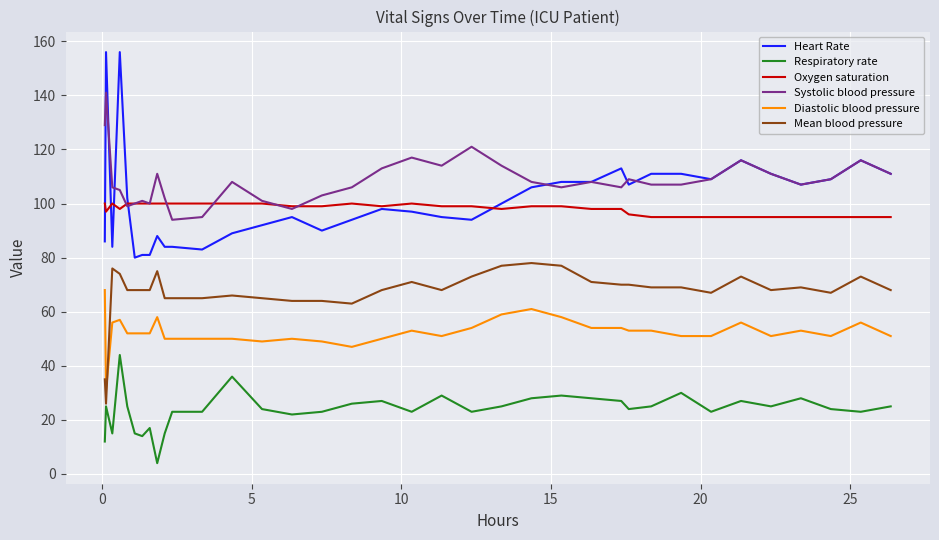

True or false: Diastolic blood pressure and Systolic blood pressure cross at least once.

False